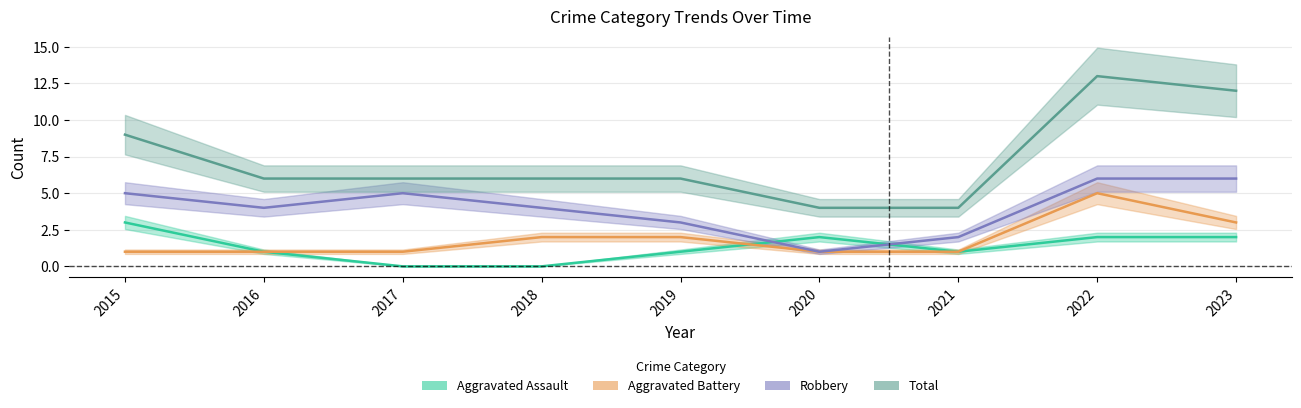

Which series has the largest total across all categories?

Total